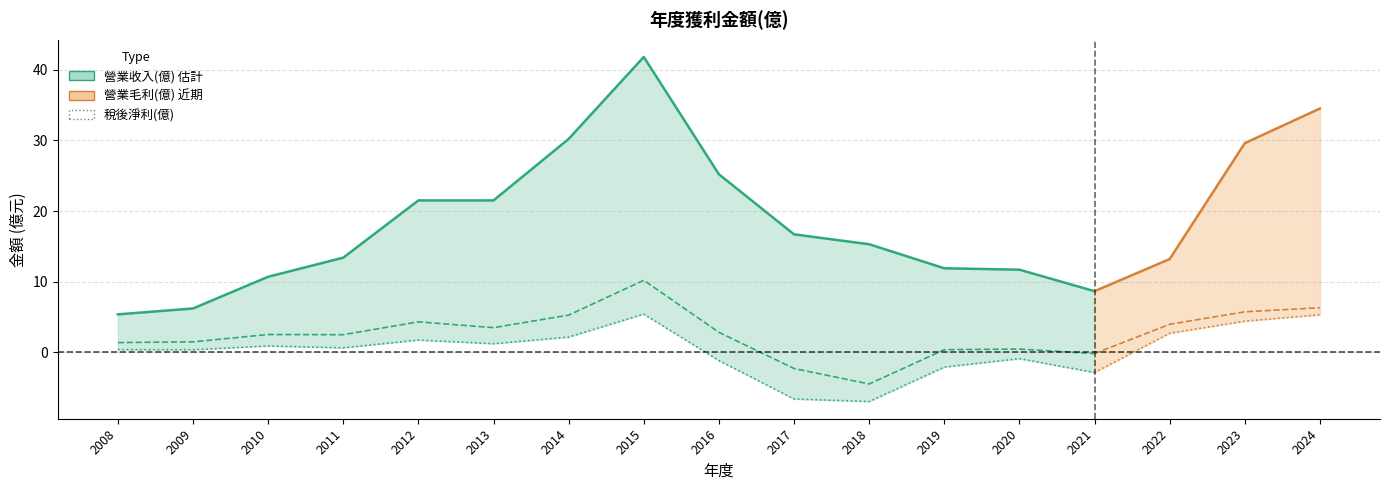

Reading left to right, list all the values displayed in this chart.

營業收入(億): 5.4	6.2	10.7	13.4	21.5	21.5	30.2	41.8	25.2	16.7	15.3	11.9	11.7	8.7	13.2	29.6	34.5
營業毛利(億): 1.4	1.5	2.5	2.5	4.3	3.5	5.3	10.2	2.8	-2.3	-4.5	0.4	0.5	-0.2	4.0	5.7	6.3
稅後淨利(億): 0.4	0.4	0.9	0.7	1.8	1.2	2.2	5.4	-1.1	-6.6	-7.0	-2.1	-0.9	-2.9	2.7	4.4	5.3